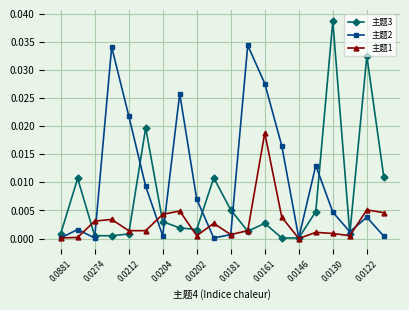

Which series ends up on top after the final intersection of 主题3 and 主题1?

主题3